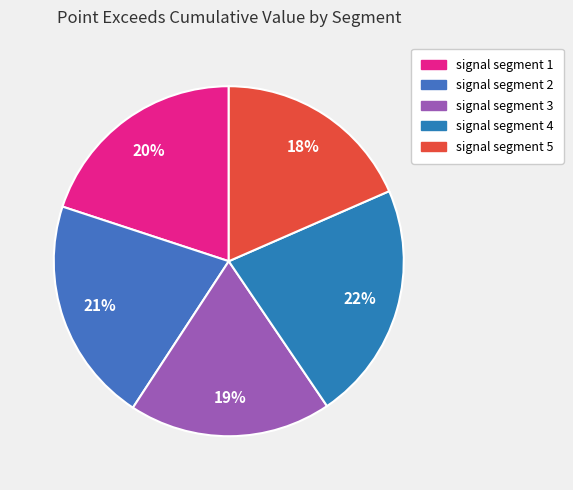

To the nearest percent, what is the combined percentage of signal segment 2 and signal segment 3?

40%